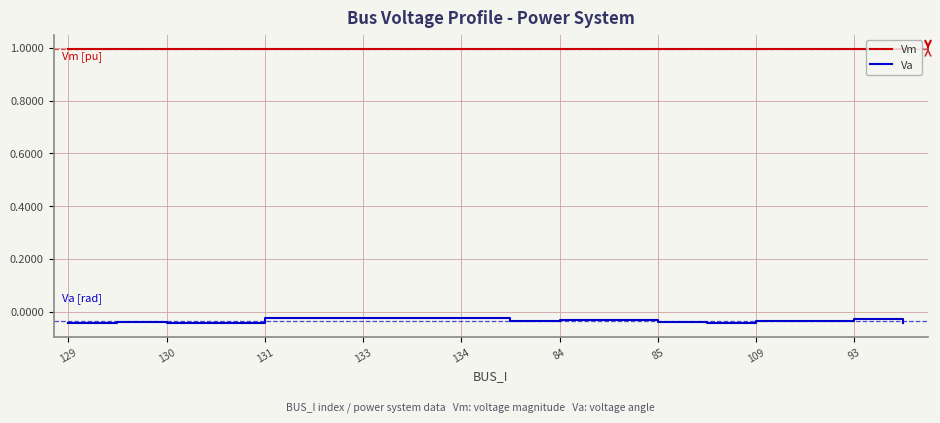

Which series has the widest spread of values?

Va